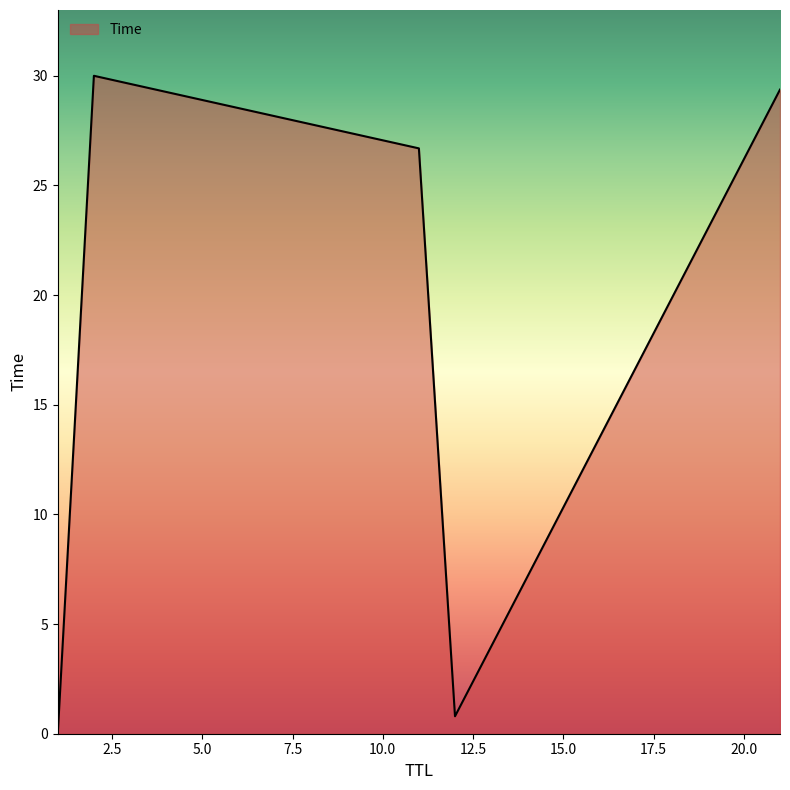

True or false: there are more than 0 points higher than both neighbors.

True